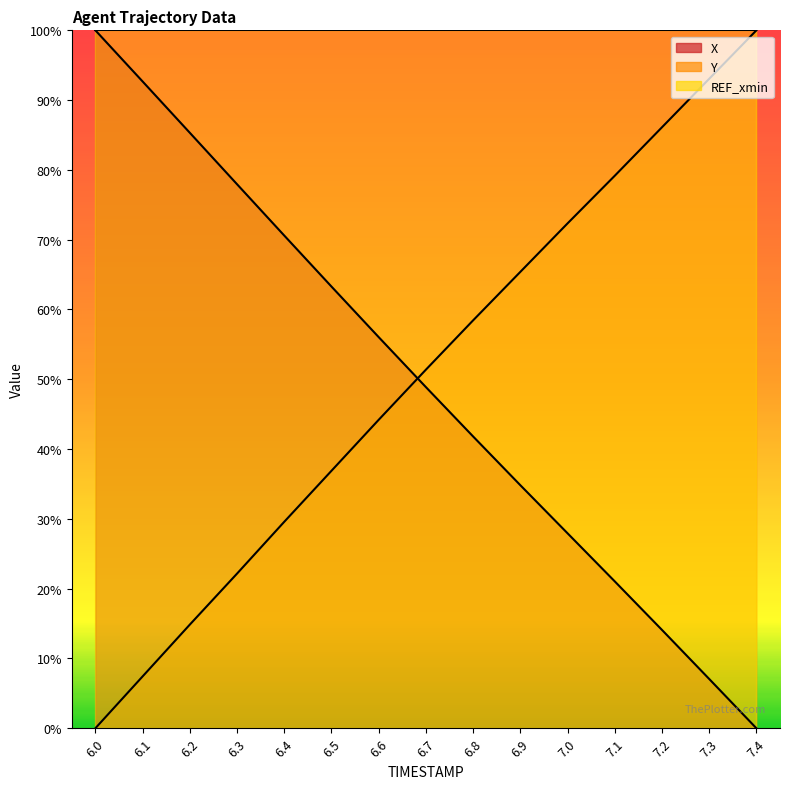

Is it true that Y equals 86.1 at 7.2?

True